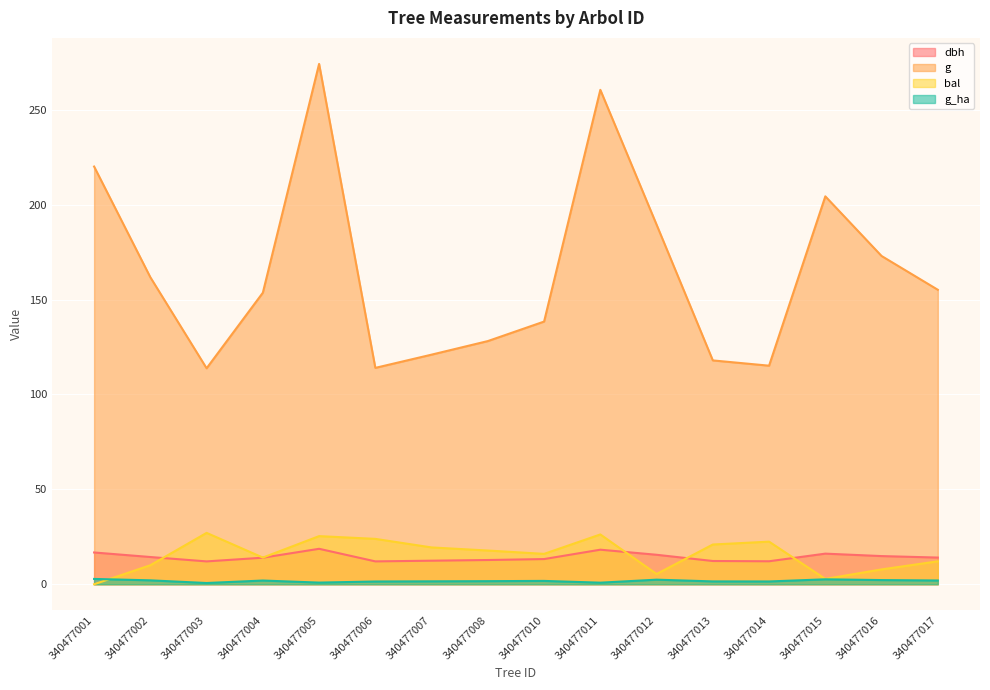

At which category does the chart reach its minimum across all series?

340477001